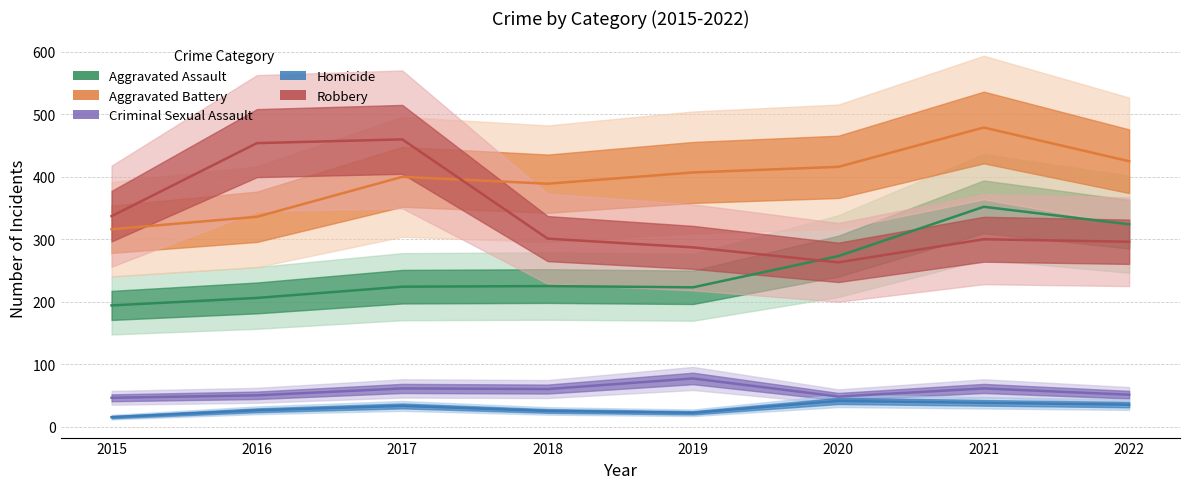

What are all the series names shown in the legend?

Aggravated Assault, Aggravated Battery, Criminal Sexual Assault, Homicide, Robbery